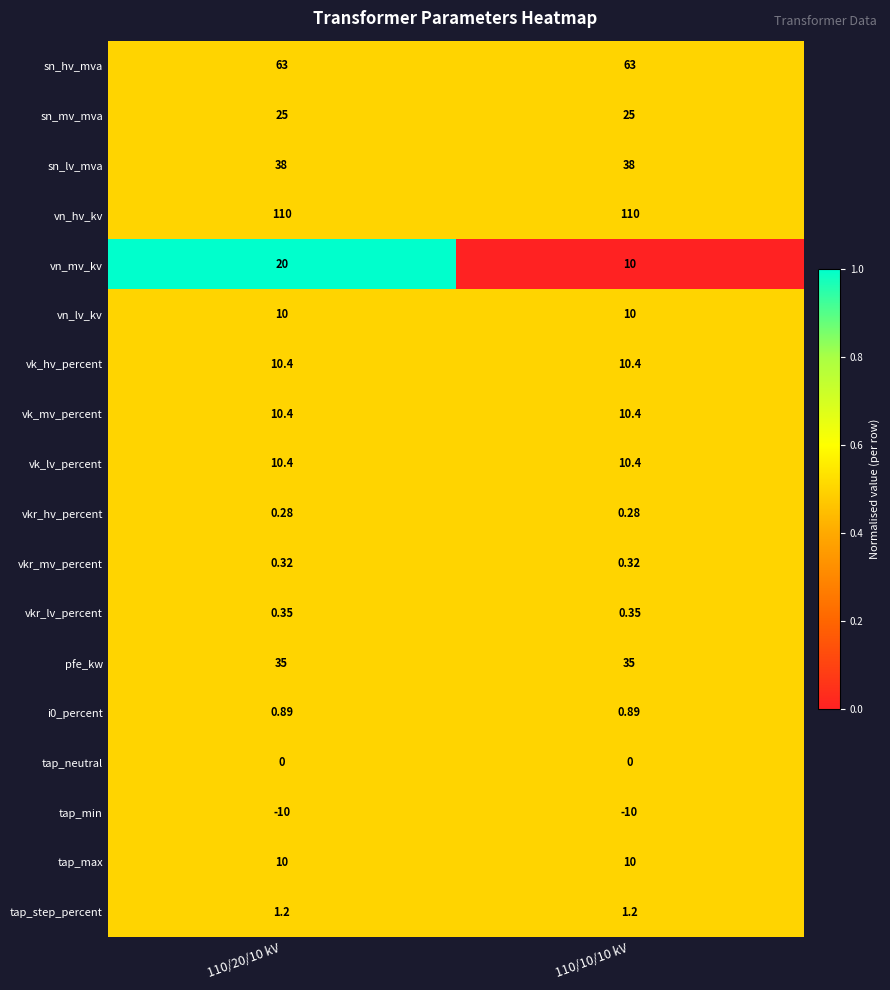

Which series has the widest spread of values?

vn_mv_kv